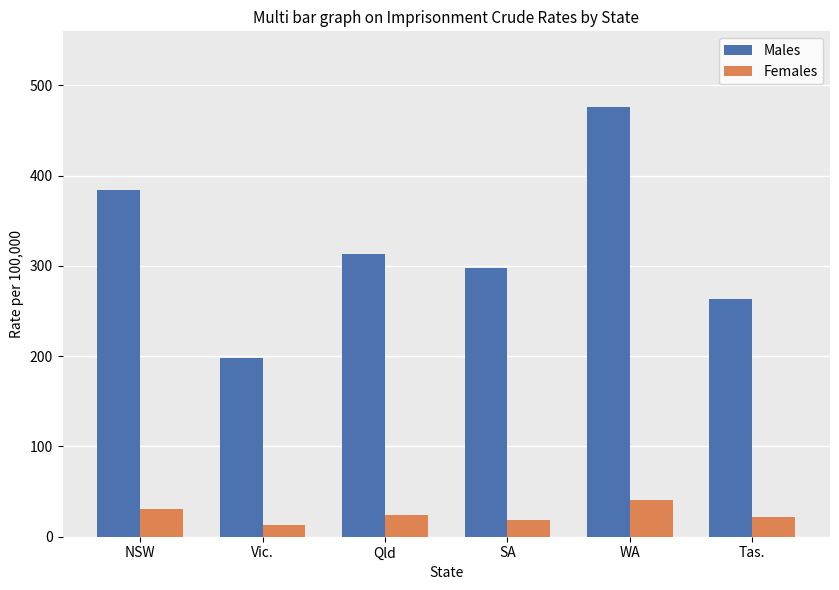

Where does the Males series first go above 313?

NSW